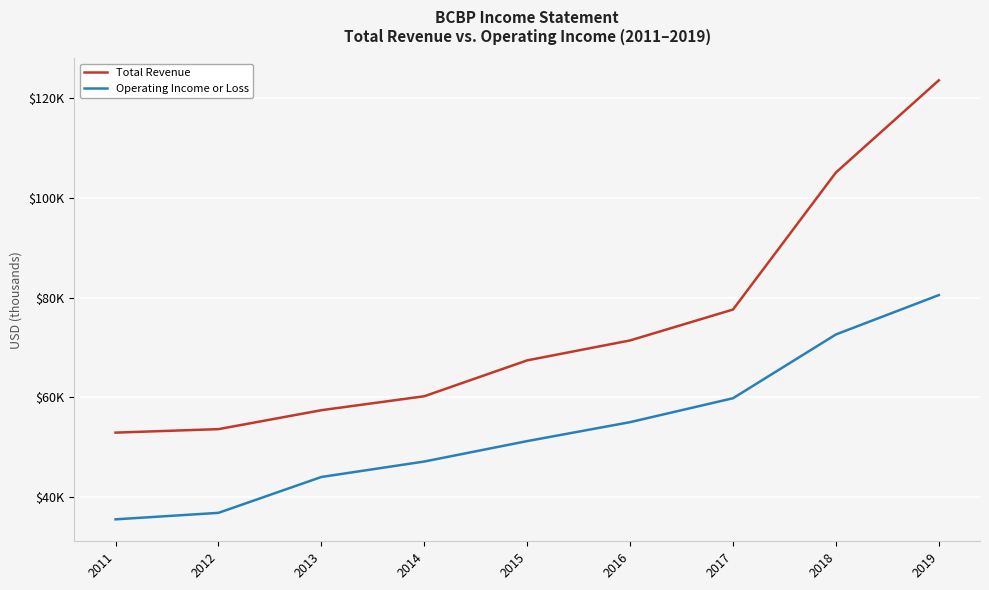

Where is Operating Income or Loss nearest to the value 58000?

2017